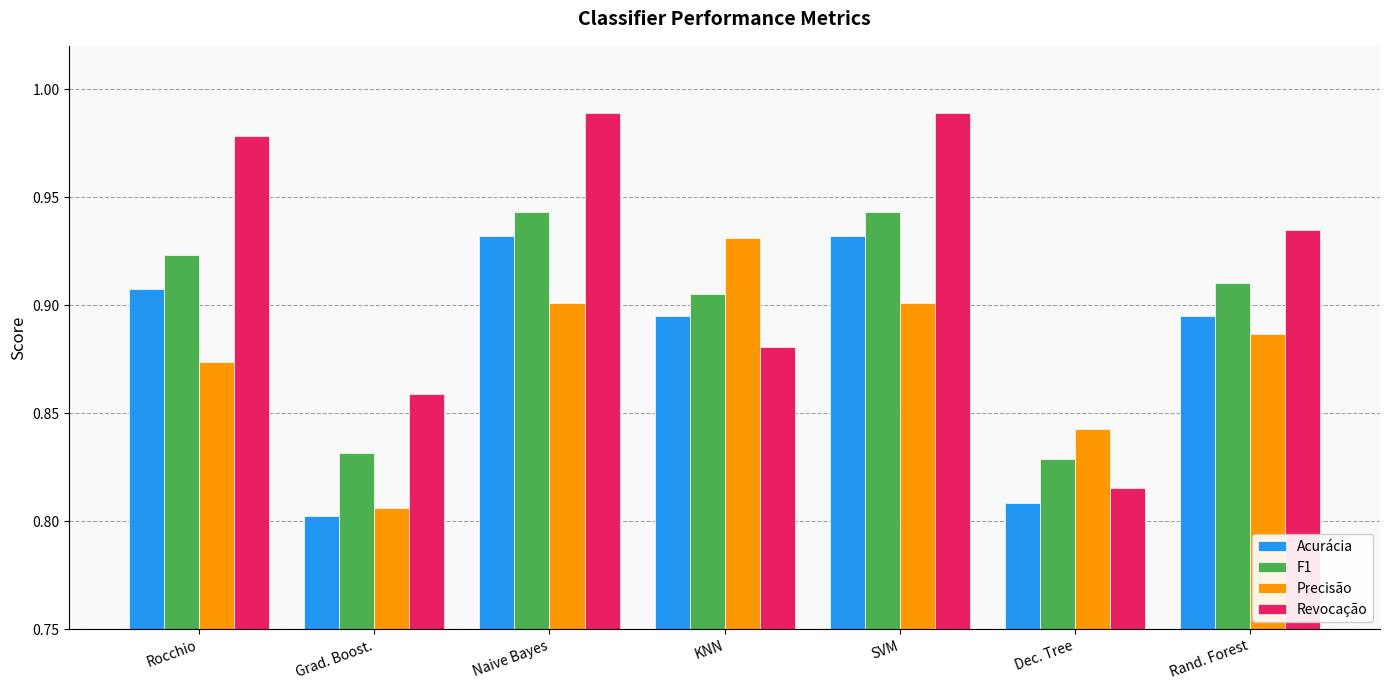

Which series has the widest spread of values?

Revocação